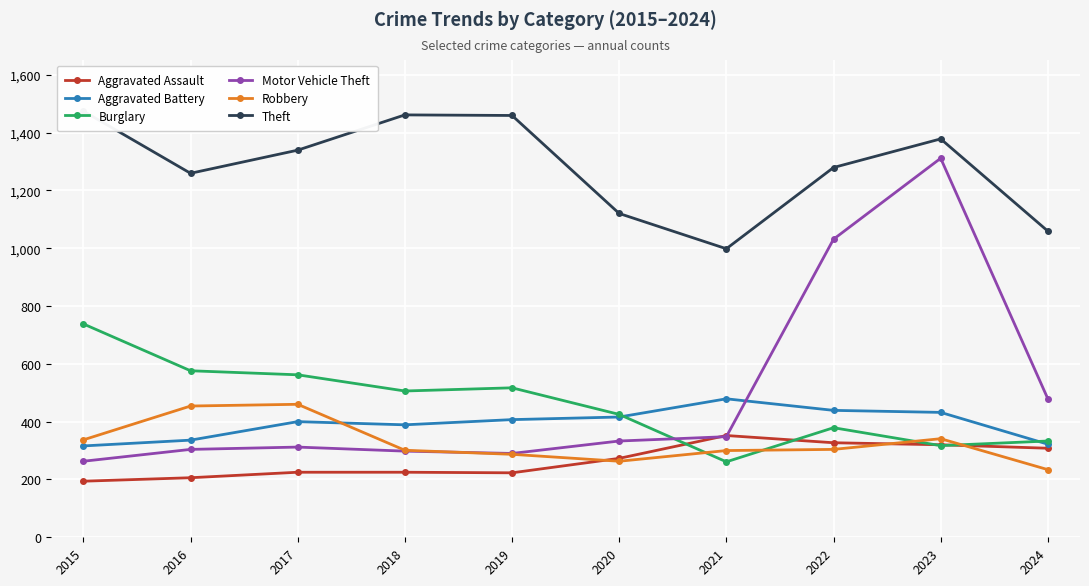

Is it true that Motor Vehicle Theft equals 1901 at 2023?

False